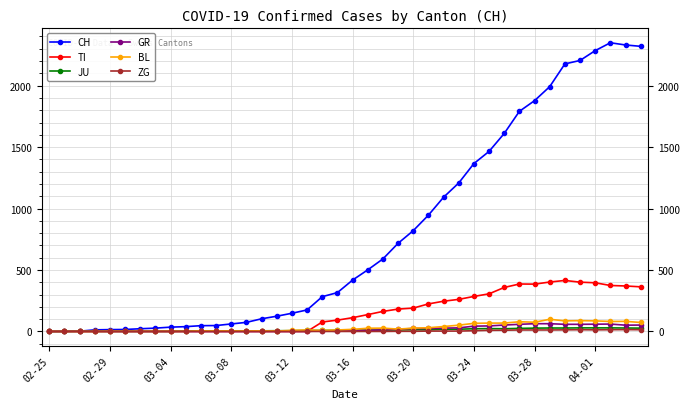

What is the greatest value displayed?

2349